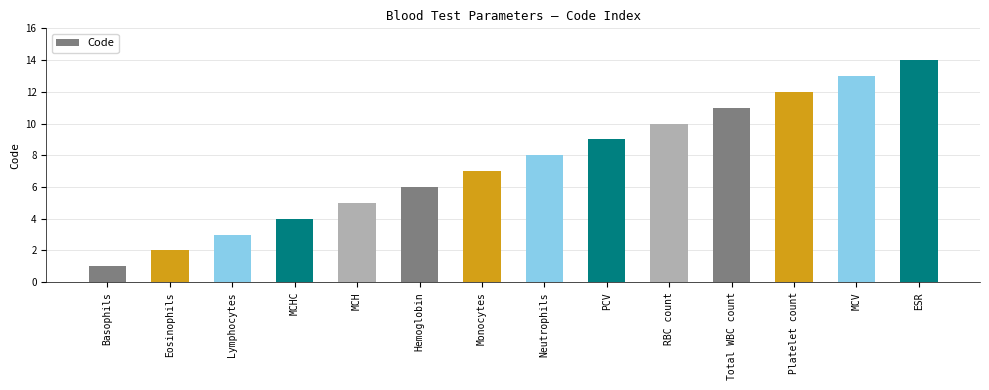

Approximately how many times larger is the value at MCH compared to Hemoglobin?

0.8